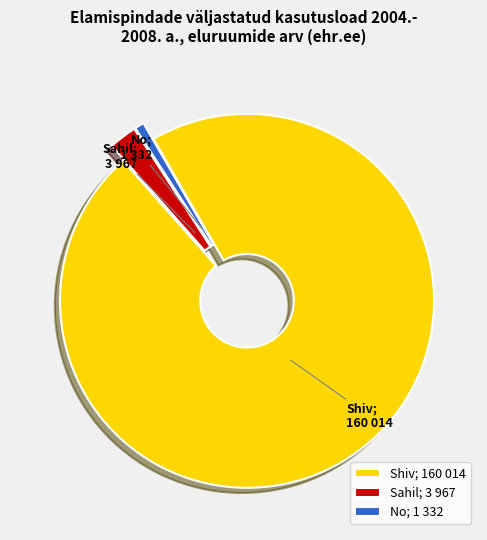

Do Sahil; 3 967 and Shiv; 160 014 together represent more than half of the pie?

Yes